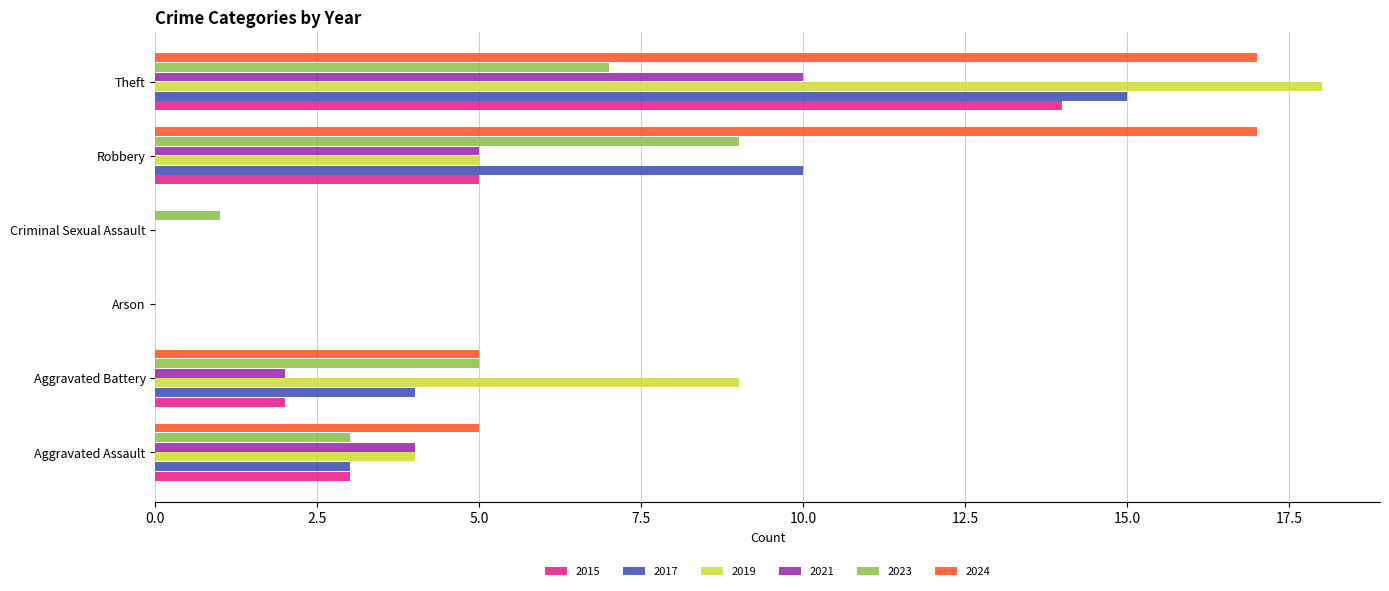

Read the 2024 value at Aggravated Battery.

5